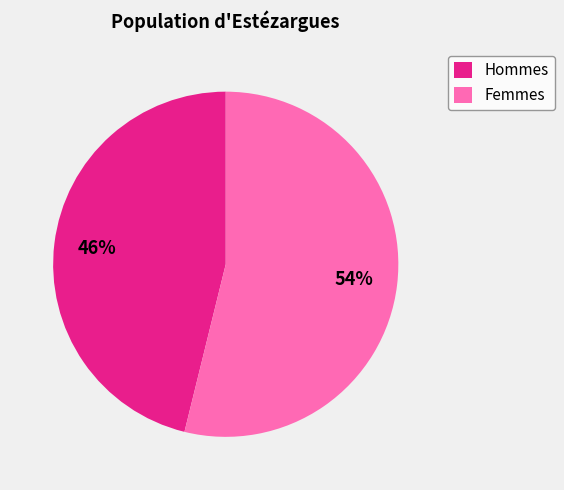

How many slices are in this pie chart?

2